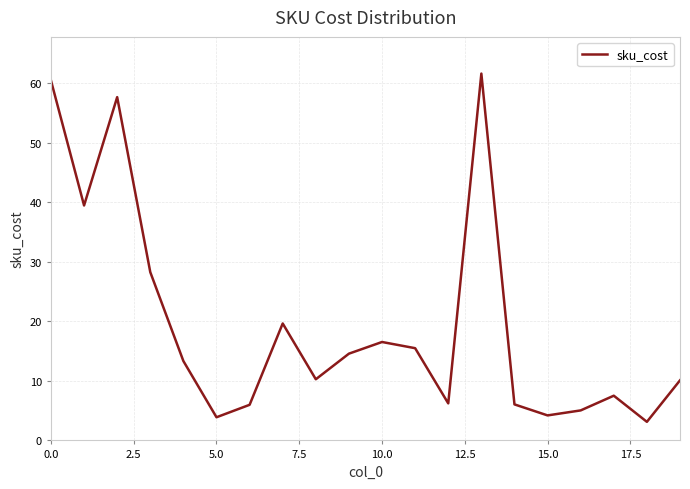

What is the smallest value displayed?

3.1